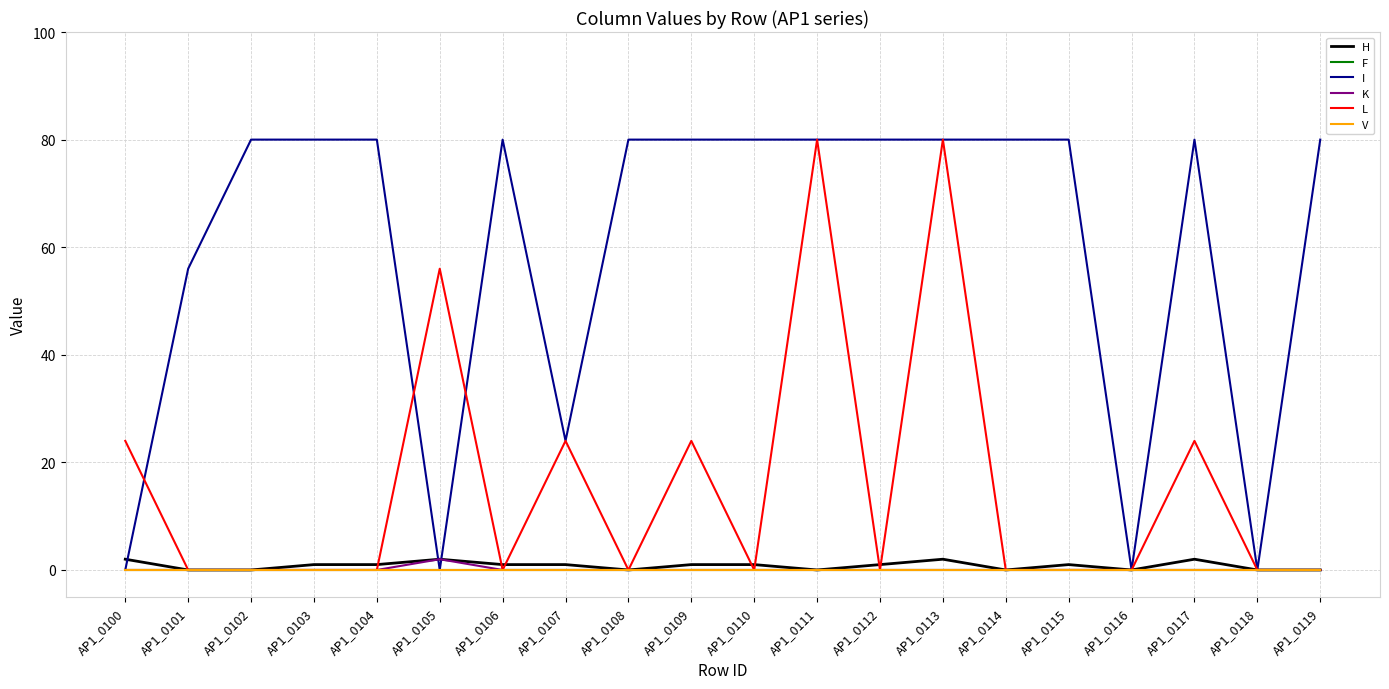

Reading left to right, transcribe all the data shown in this chart.

H: AP1_0100=2	AP1_0101=0	AP1_0102=0	AP1_0103=1	AP1_0104=1	AP1_0105=2	AP1_0106=1	AP1_0107=1	AP1_0108=0	AP1_0109=1	AP1_0110=1	AP1_0111=0	AP1_0112=1	AP1_0113=2	AP1_0114=0	AP1_0115=1	AP1_0116=0	AP1_0117=2	AP1_0118=0	AP1_0119=0
F: AP1_0100=0	AP1_0101=0	AP1_0102=0	AP1_0103=0	AP1_0104=0	AP1_0105=0	AP1_0106=0	AP1_0107=0	AP1_0108=0	AP1_0109=0	AP1_0110=0	AP1_0111=0	AP1_0112=0	AP1_0113=0	AP1_0114=0	AP1_0115=0	AP1_0116=0	AP1_0117=0	AP1_0118=0	AP1_0119=0
I: AP1_0100=0	AP1_0101=56	AP1_0102=80	AP1_0103=80	AP1_0104=80	AP1_0105=0	AP1_0106=80	AP1_0107=24	AP1_0108=80	AP1_0109=80	AP1_0110=80	AP1_0111=80	AP1_0112=80	AP1_0113=80	AP1_0114=80	AP1_0115=80	AP1_0116=0	AP1_0117=80	AP1_0118=0	AP1_0119=80
K: AP1_0100=0	AP1_0101=0	AP1_0102=0	AP1_0103=0	AP1_0104=0	AP1_0105=2	AP1_0106=0	AP1_0107=0	AP1_0108=0	AP1_0109=0	AP1_0110=0	AP1_0111=0	AP1_0112=0	AP1_0113=0	AP1_0114=0	AP1_0115=0	AP1_0116=0	AP1_0117=0	AP1_0118=0	AP1_0119=0
L: AP1_0100=24	AP1_0101=0	AP1_0102=0	AP1_0103=0	AP1_0104=0	AP1_0105=56	AP1_0106=0	AP1_0107=24	AP1_0108=0	AP1_0109=24	AP1_0110=0	AP1_0111=80	AP1_0112=0	AP1_0113=80	AP1_0114=0	AP1_0115=0	AP1_0116=0	AP1_0117=24	AP1_0118=0	AP1_0119=0
V: AP1_0100=0	AP1_0101=0	AP1_0102=0	AP1_0103=0	AP1_0104=0	AP1_0105=0	AP1_0106=0	AP1_0107=0	AP1_0108=0	AP1_0109=0	AP1_0110=0	AP1_0111=0	AP1_0112=0	AP1_0113=0	AP1_0114=0	AP1_0115=0	AP1_0116=0	AP1_0117=0	AP1_0118=0	AP1_0119=0